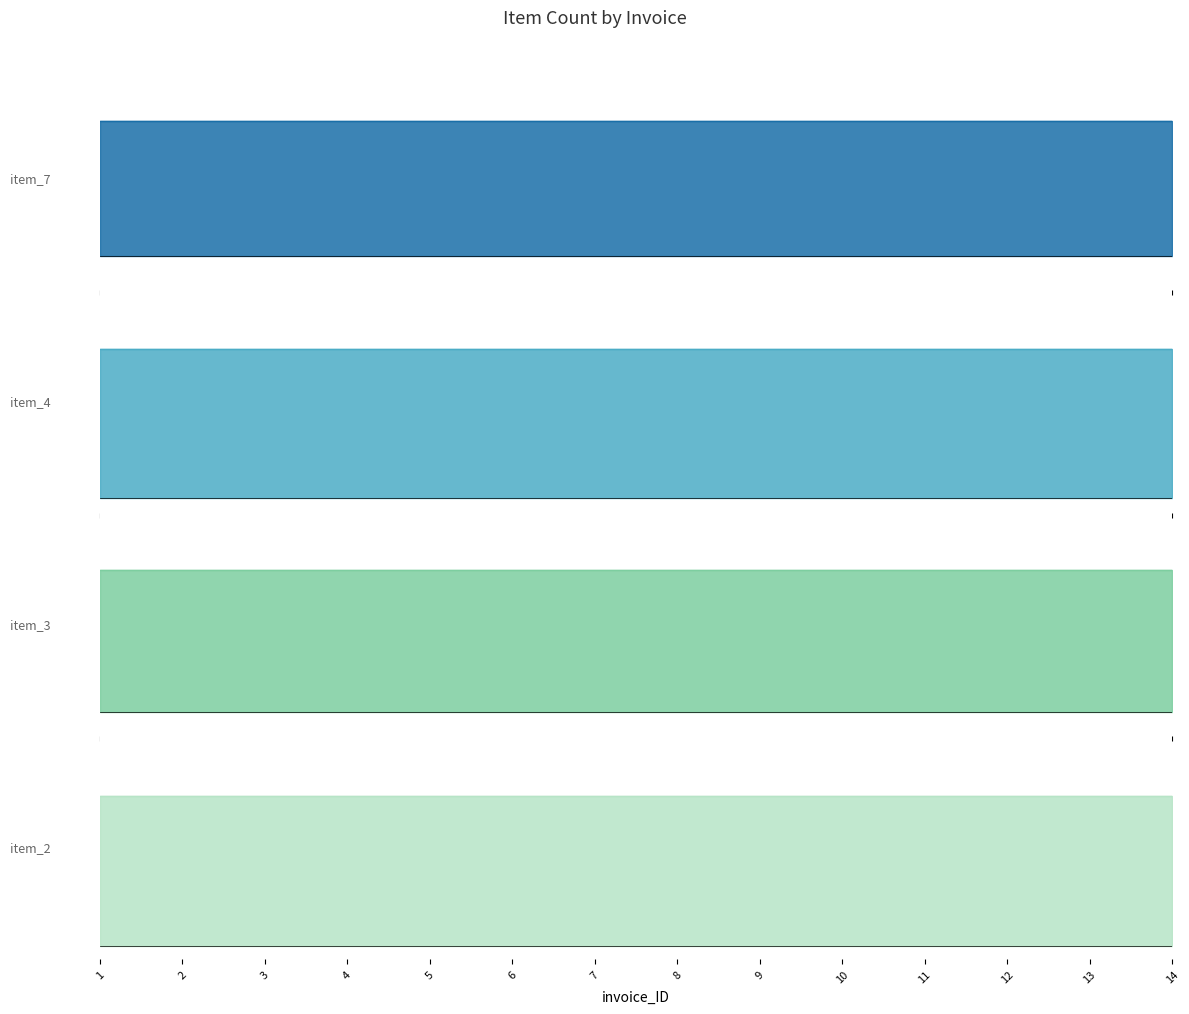

How many distinct data groups are displayed?

4